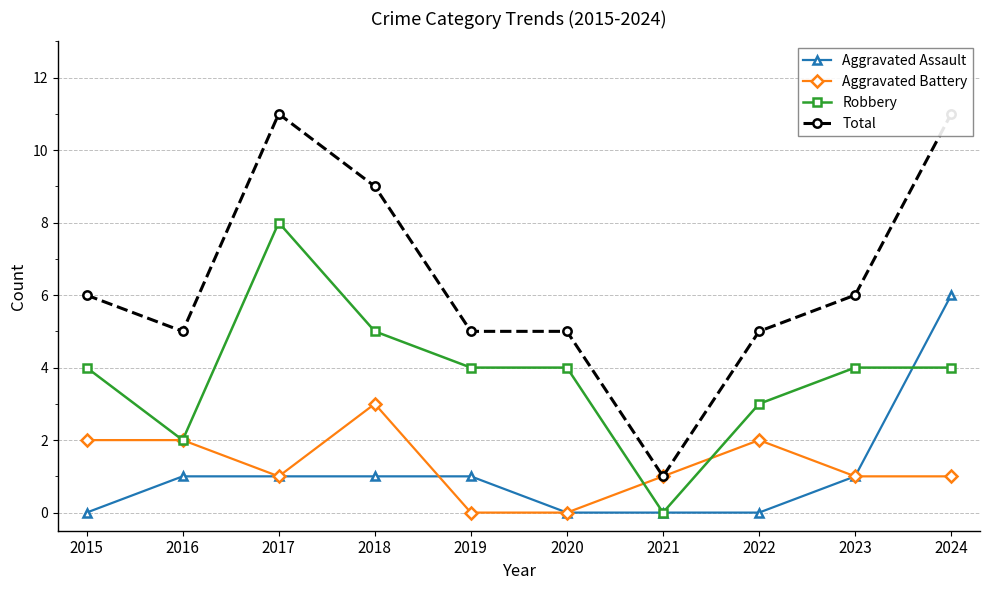

Is the value of Total at 2017 greater than the value of Aggravated Assault at 2020?

Yes